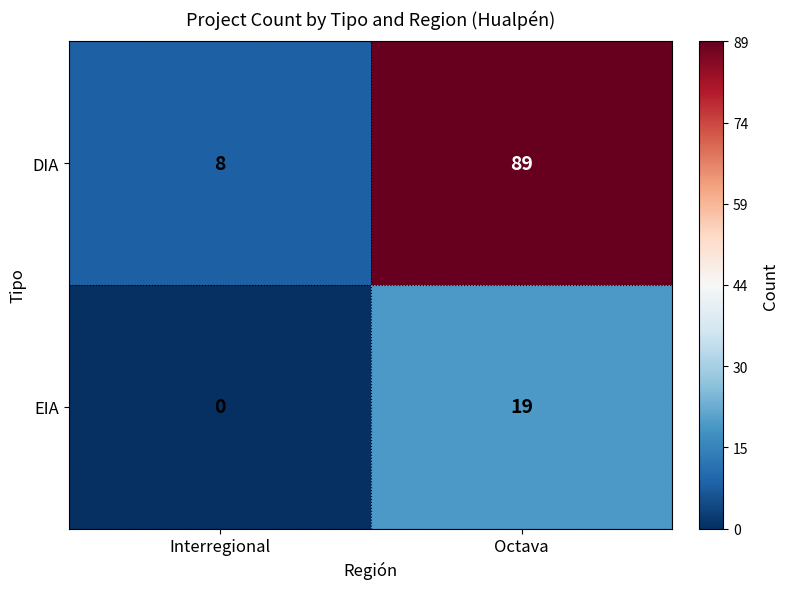

Reading left to right, extract all data points from this chart.

DIA: 8	89
EIA: 0	19